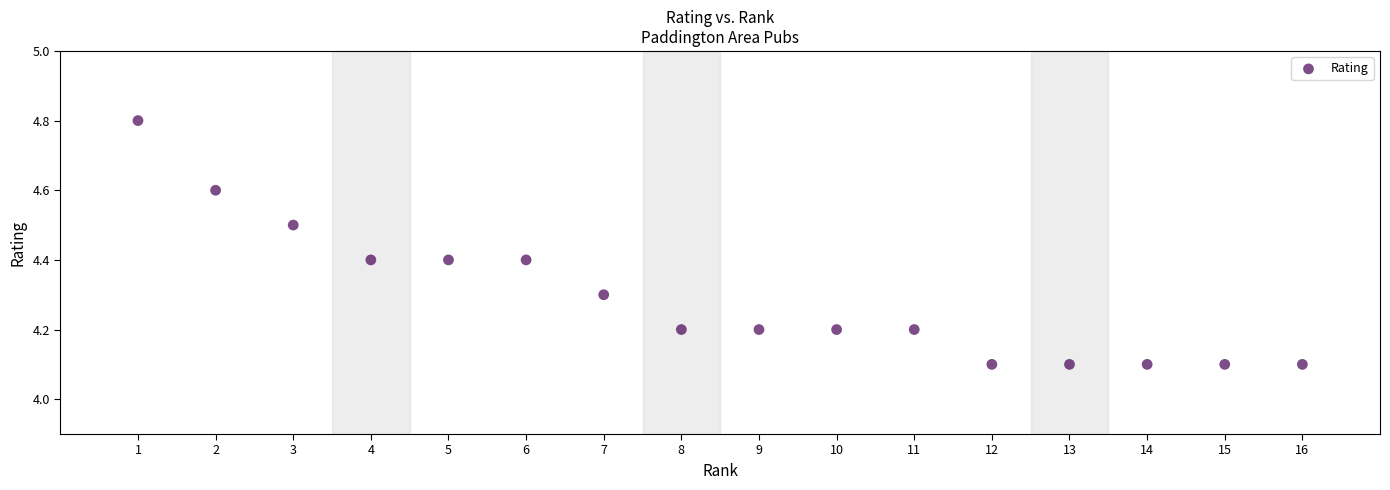

What is the range of X values (max minus min)?

15.0